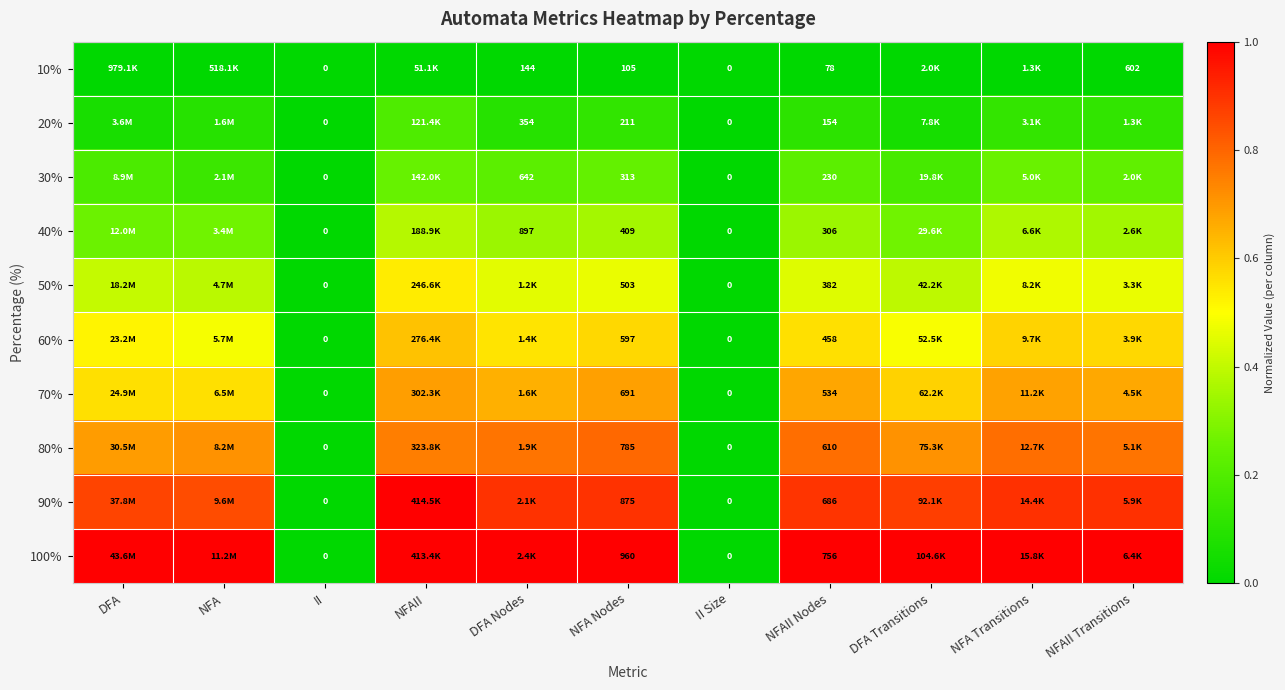

What is the difference between the second highest and minimum values in the 90% series?

0.9